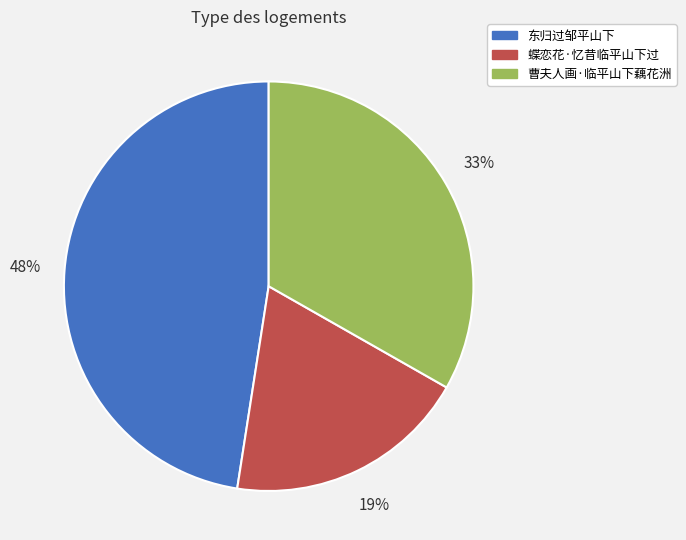

Rank the categories by value from highest to lowest.

东归过邹平山下, 曹夫人画·临平山下藕花洲, 蝶恋花·忆昔临平山下过